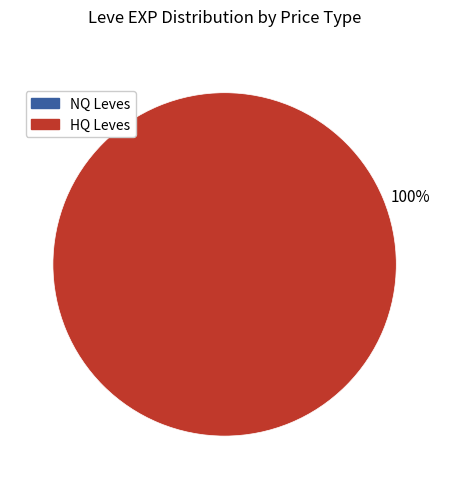

True or false: HQ Leves accounts for 89% of the total.

False